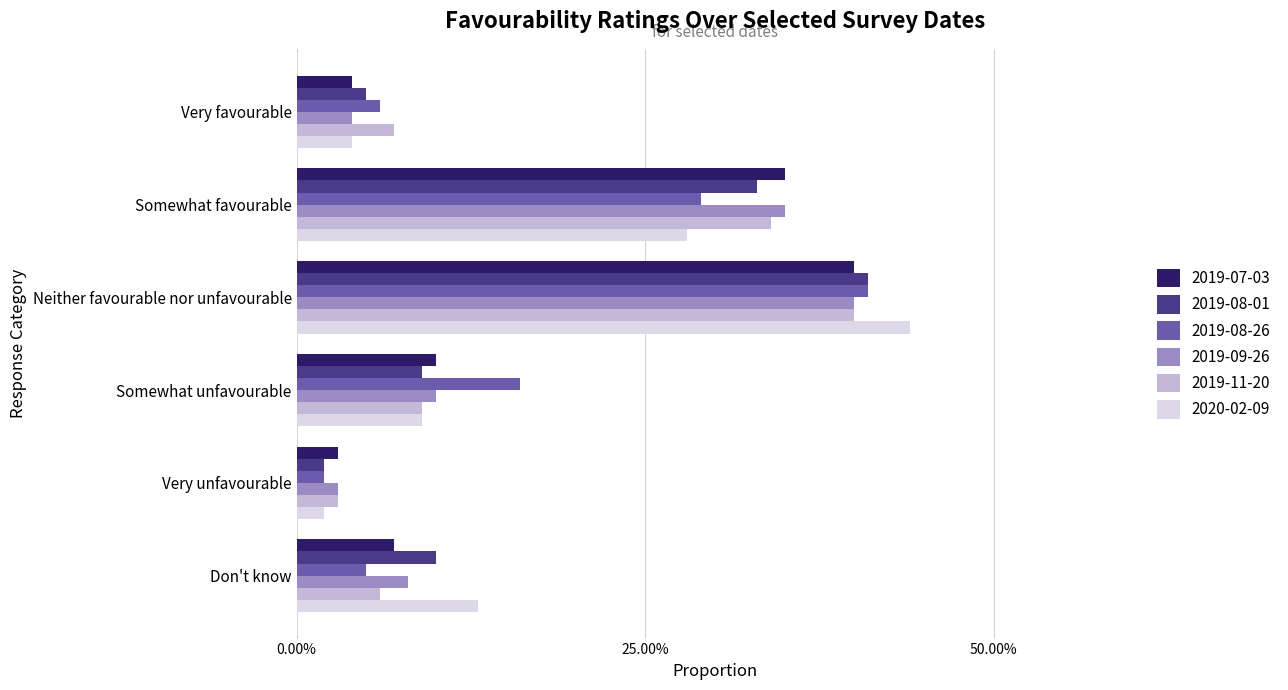

Between Somewhat unfavourable and Neither favourable nor unfavourable, which is larger?

Neither favourable nor unfavourable